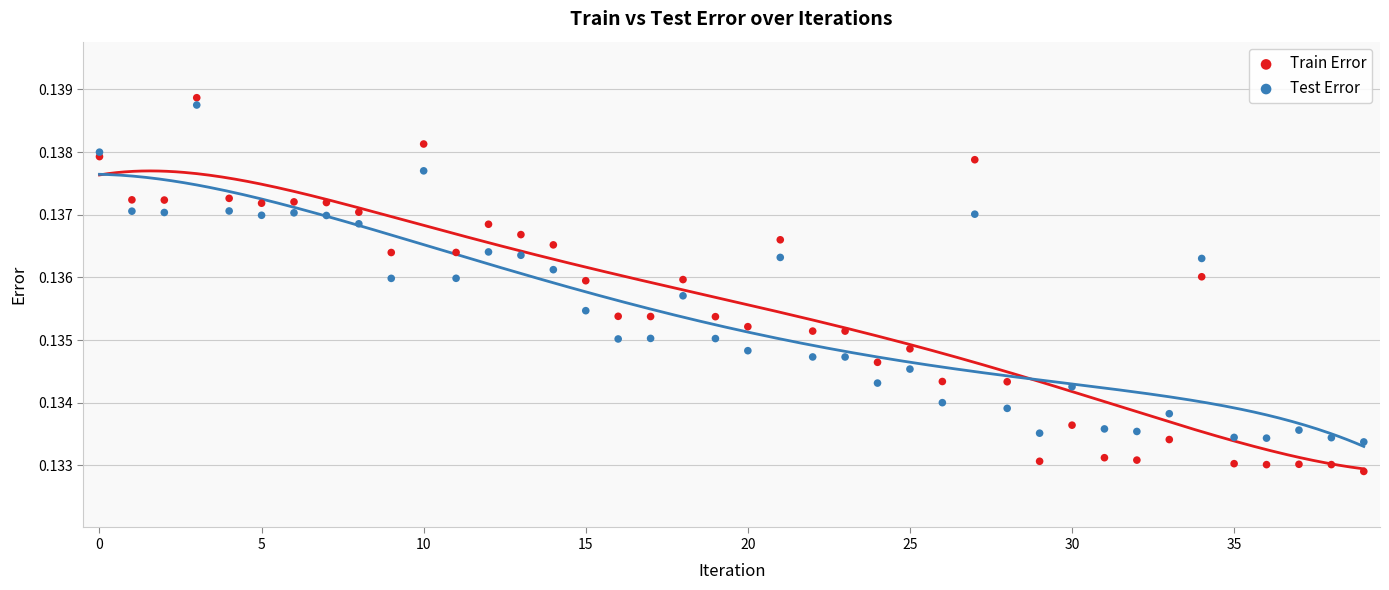

Which series reaches the minimum Y coordinate?

Train Error